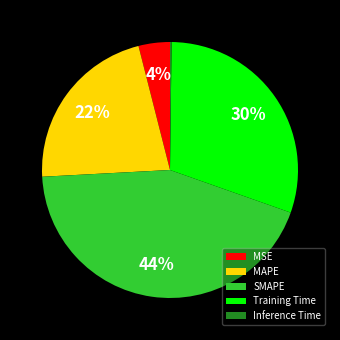

Does MSE account for over 50% of the chart?

No